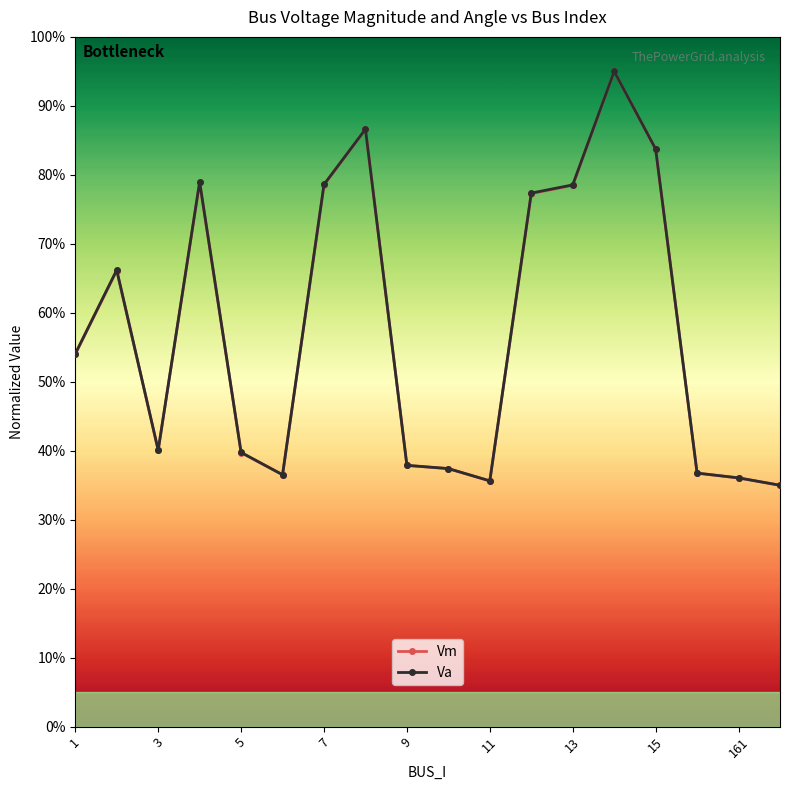

List the series in order of their peak value, highest first.

Vm, Va